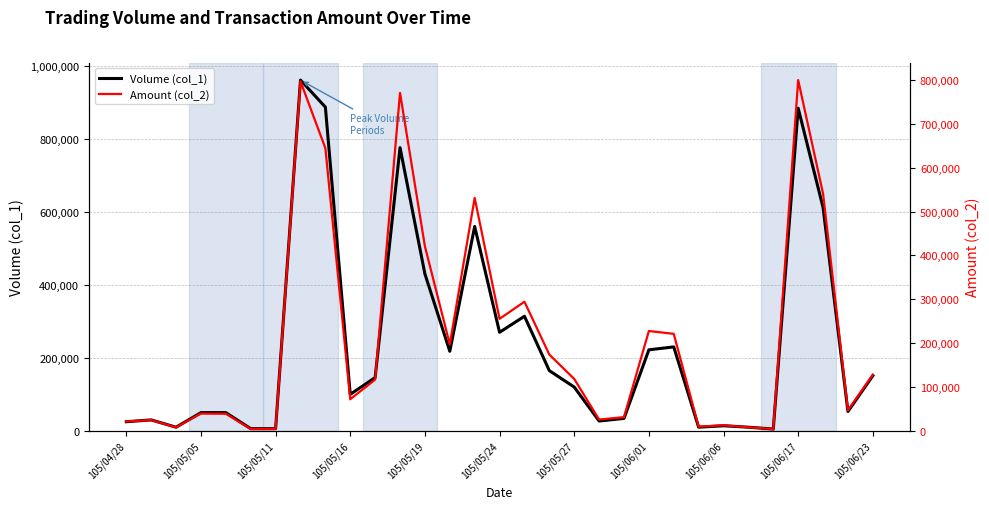

True or false: Volume (col_1) and Amount (col_2) intersect in this chart.

True